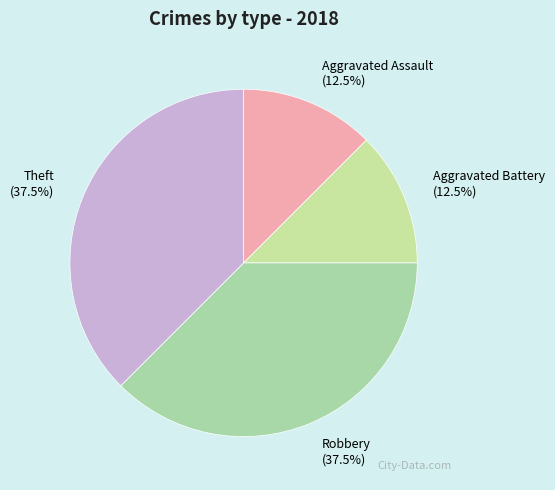

What percentage is NOT represented by Robbery (37.5%)?

62.5%